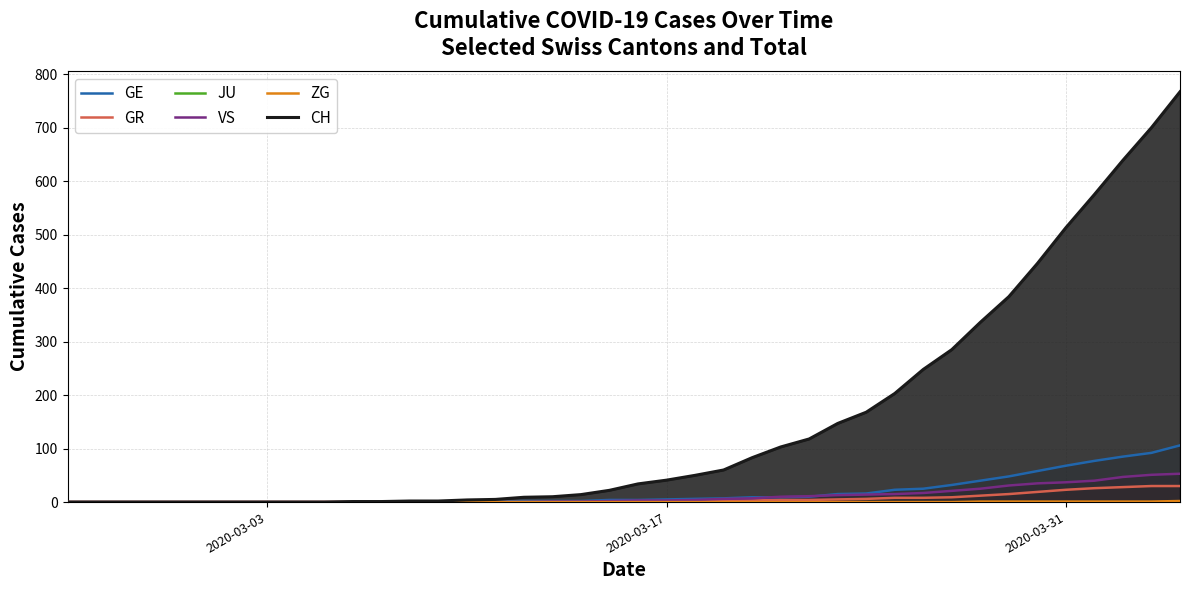

True or false: ZG and GR intersect in this chart.

False